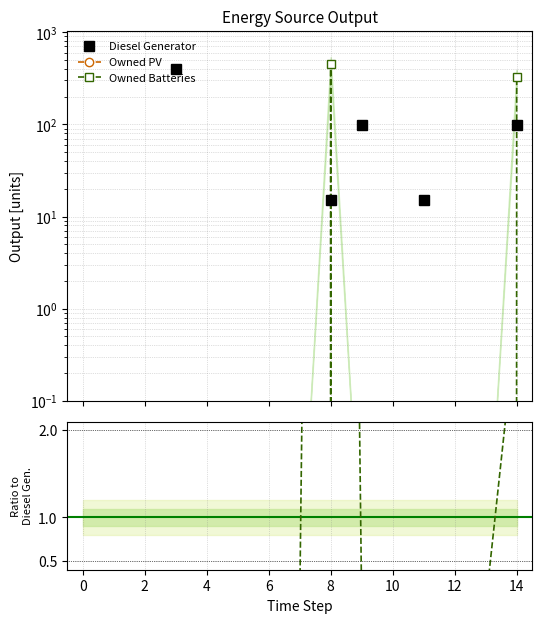

True or false: Owned Batteries and Diesel Generator cross at least once.

True